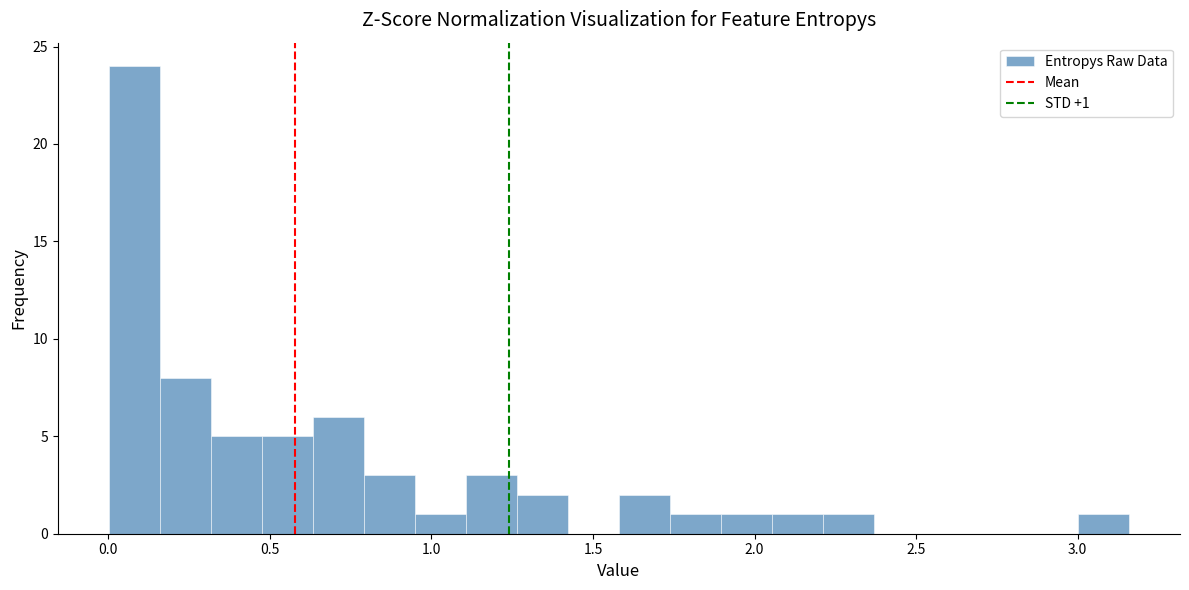

Around what value on the x-axis is the tallest bar? Give the approximate position of its centre, as read against the axis.

0.10